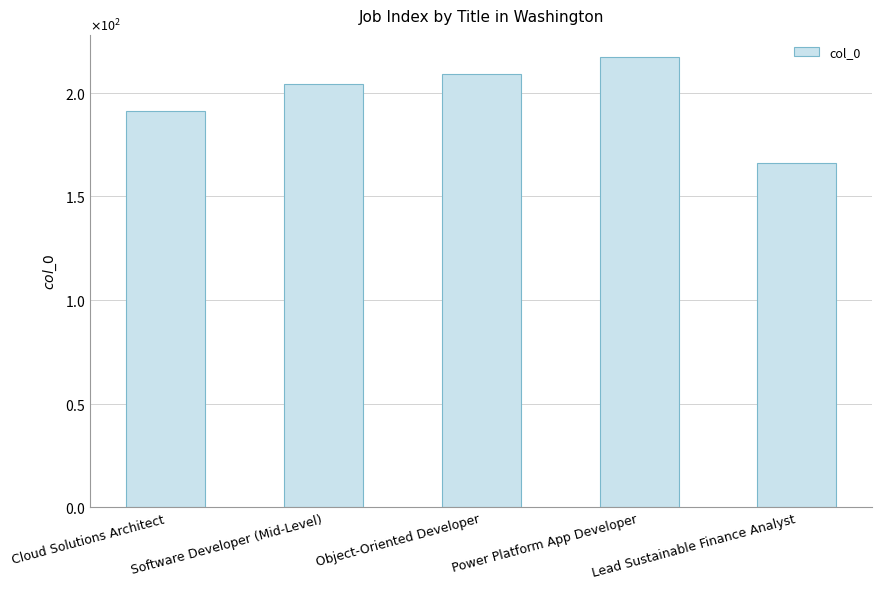

Reading right to left, transcribe all the data shown in this chart.

Lead Sustainable Finance Analyst=166	Power Platform App Developer=217	Object-Oriented Developer=209	Software Developer (Mid-Level)=204	Cloud Solutions Architect=191